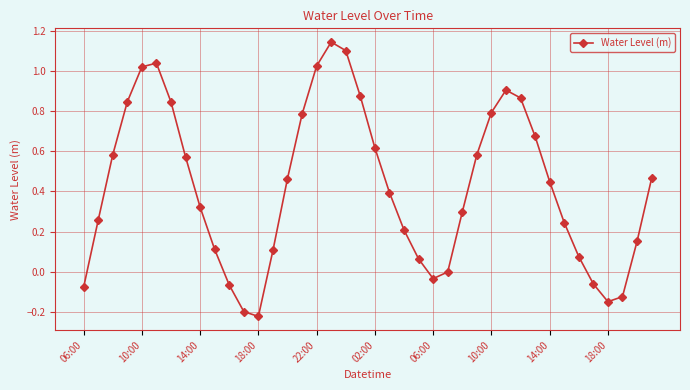

How many points are higher than both their immediate neighbors (excluding endpoints)?

3